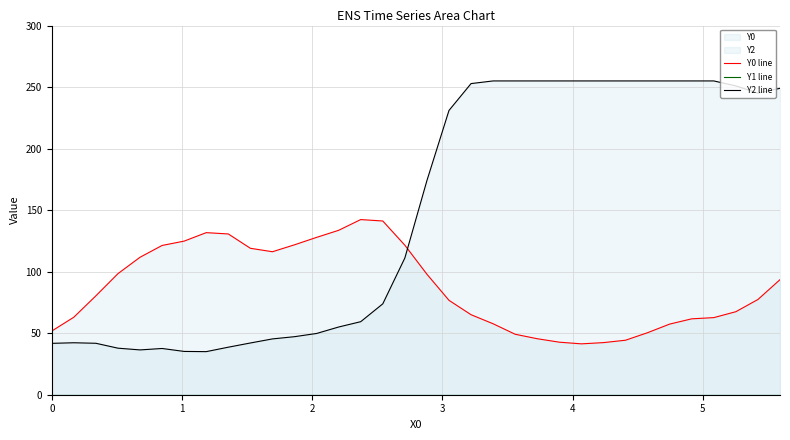

True or false: Y2 line and Y0 line intersect in this chart.

True